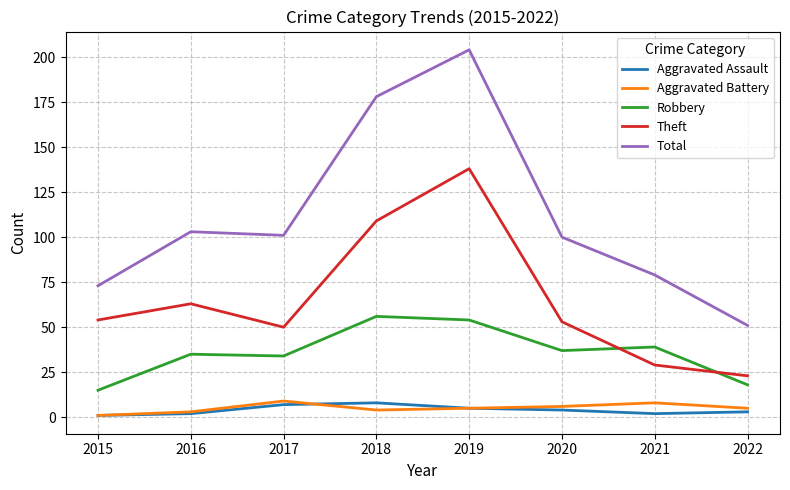

How many interior local peaks does the Theft series have?

2